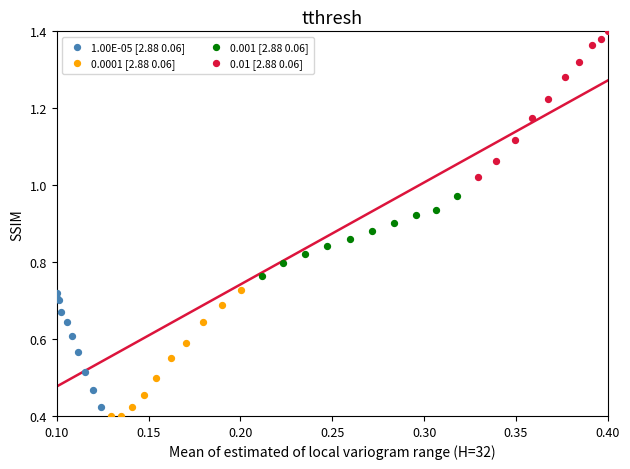

Which series reaches the maximum Y coordinate?

0.01 [2.88 0.06]